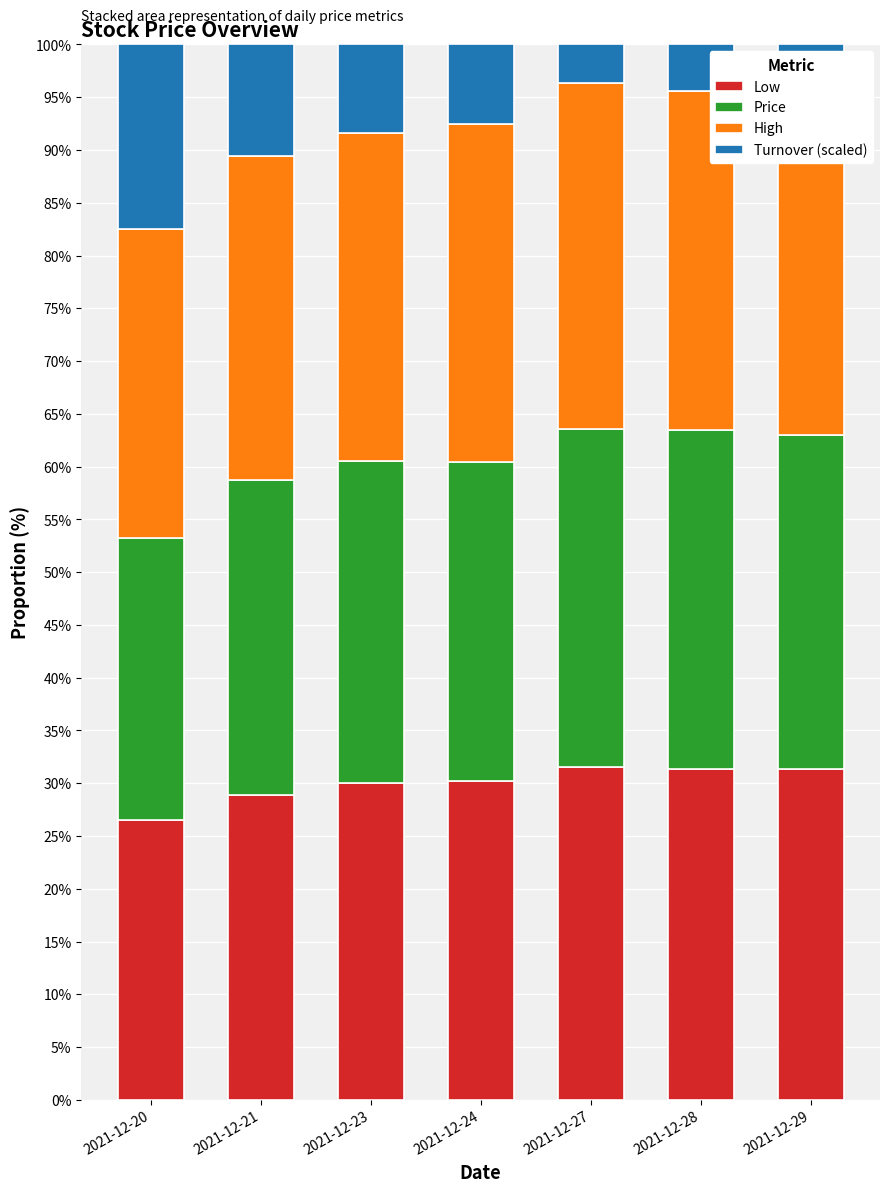

Is it true that Low equals 43.1 at 2021-12-27?

False